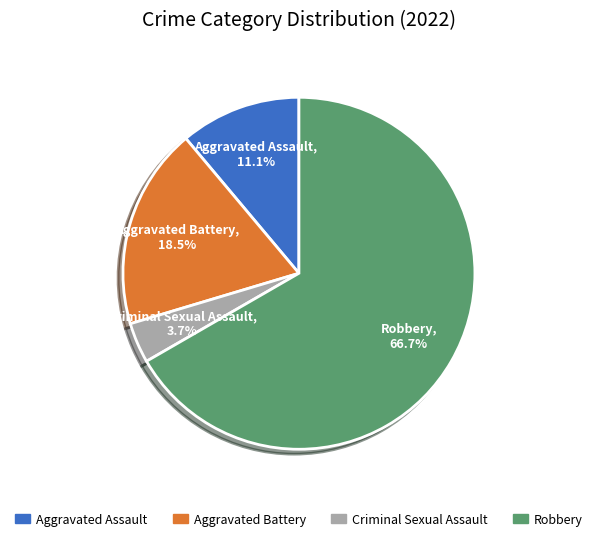

How many segments does this pie chart have?

4